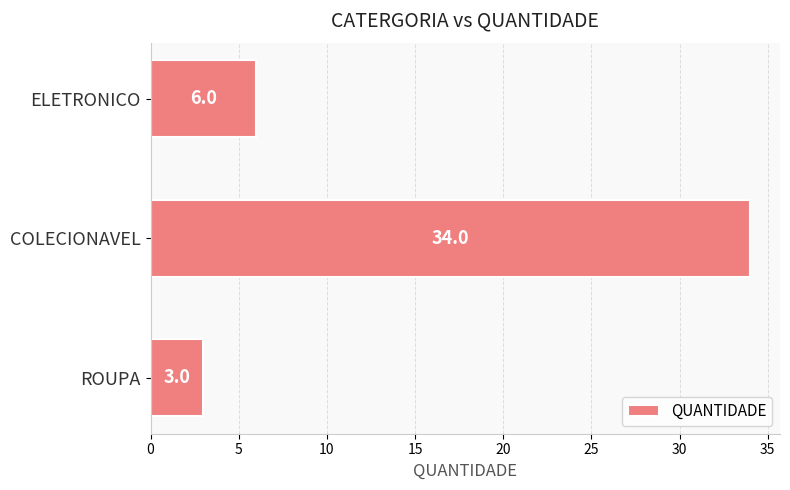

Between ROUPA and COLECIONAVEL, which is larger?

COLECIONAVEL